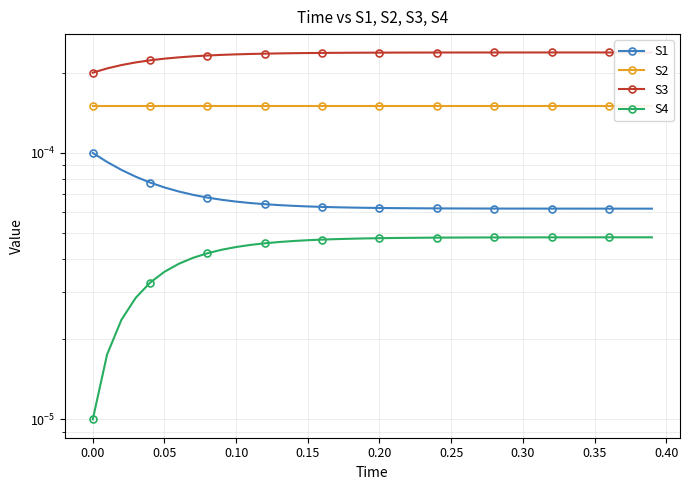

Is the value of S3 at 29 greater than the value of S1 at 0.00?

Yes